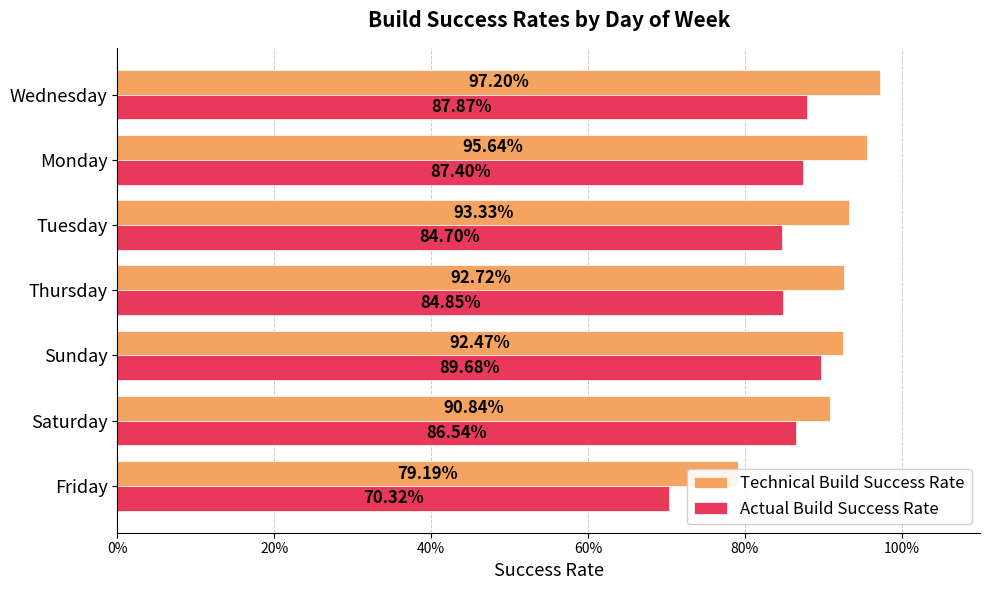

At how many categories does at least one series exceed 0?

7